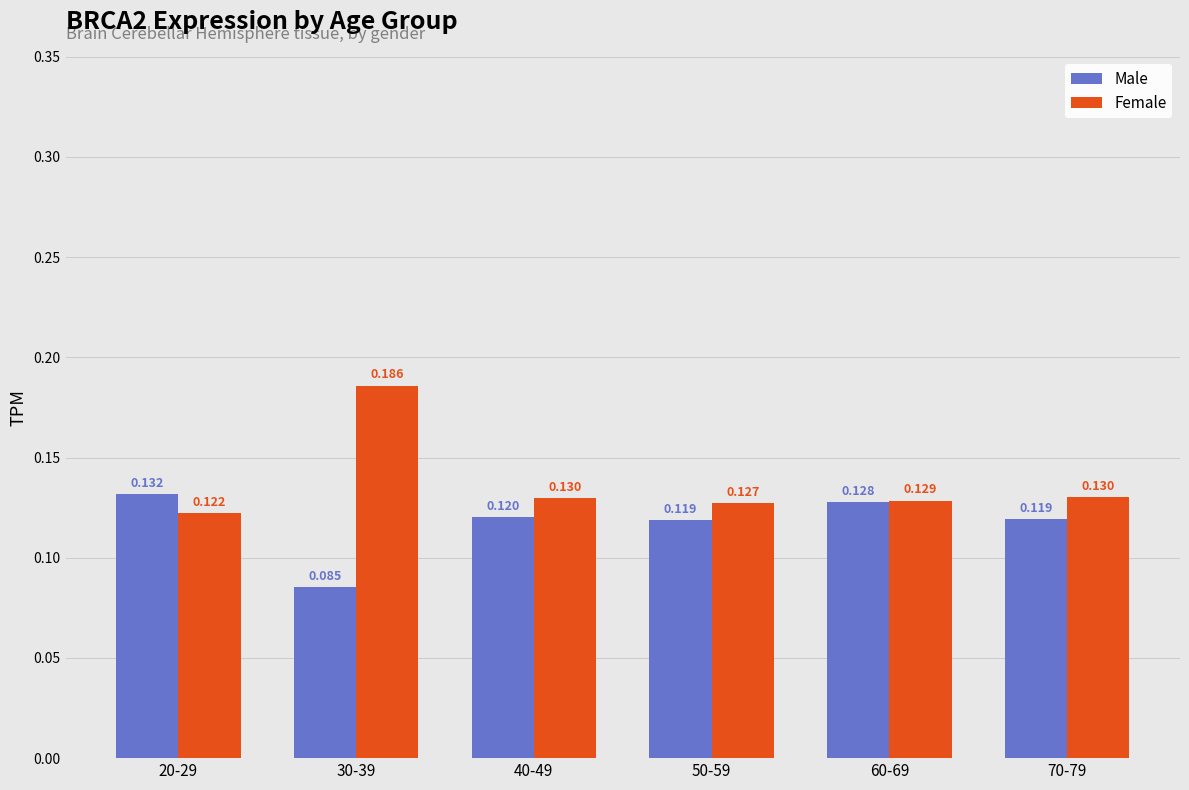

Which label corresponds to the smallest value in the chart?

30-39